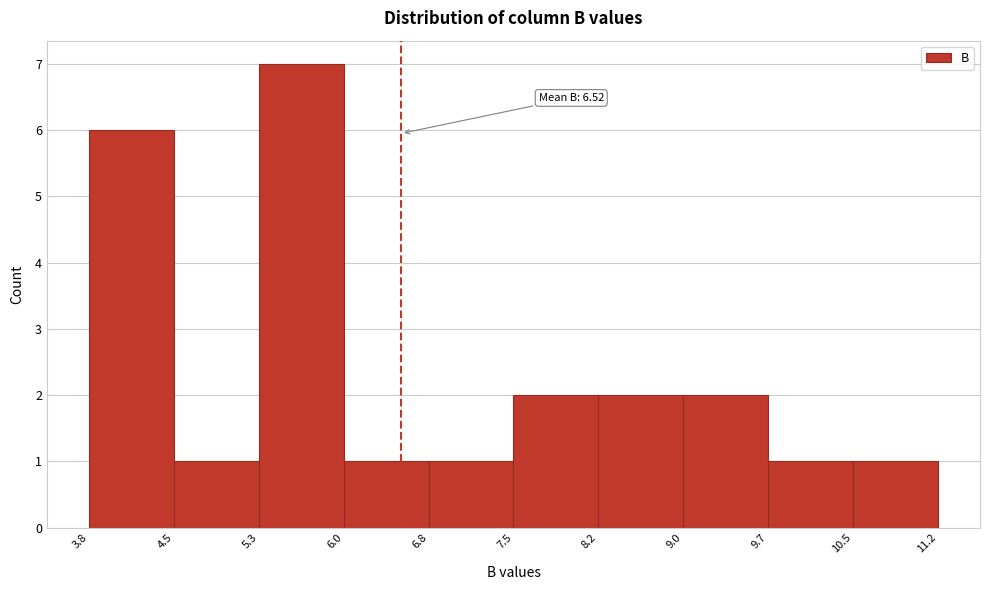

Which range on the x-axis has the tallest bar?

5.3 to 6.0